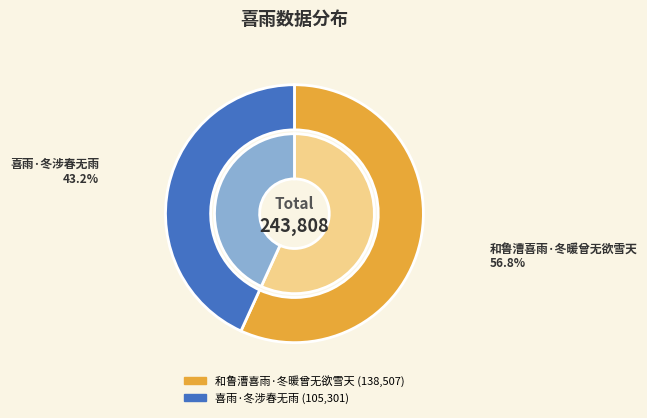

What is the smallest slice in the pie chart?

喜雨·冬涉春无雨